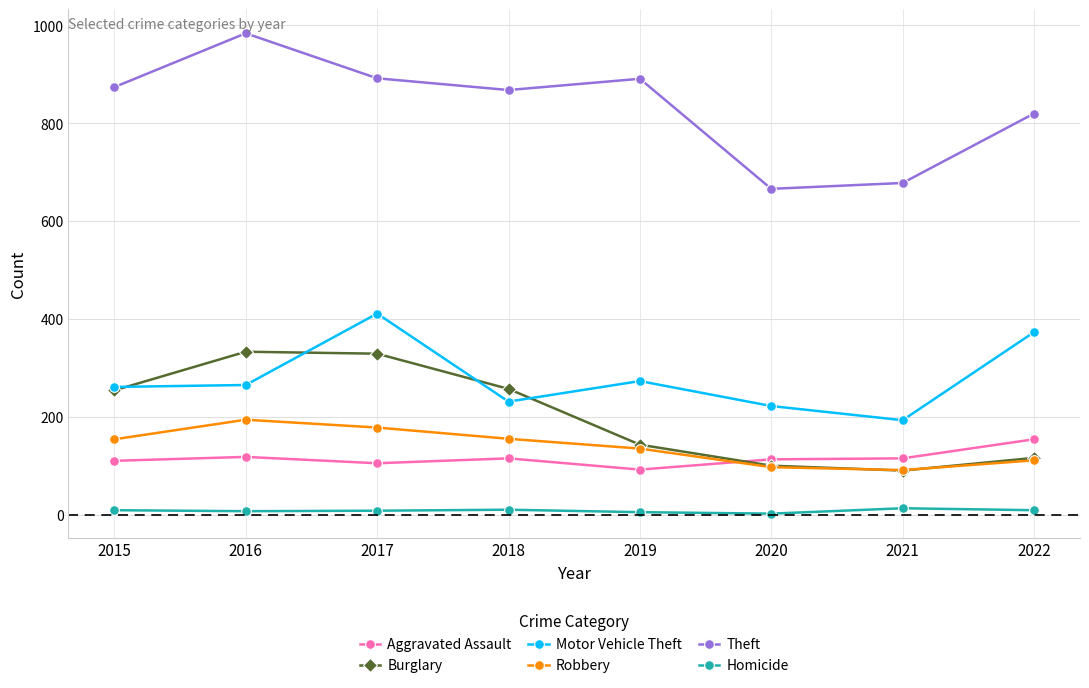

Which label corresponds to the largest value in the chart?

2016